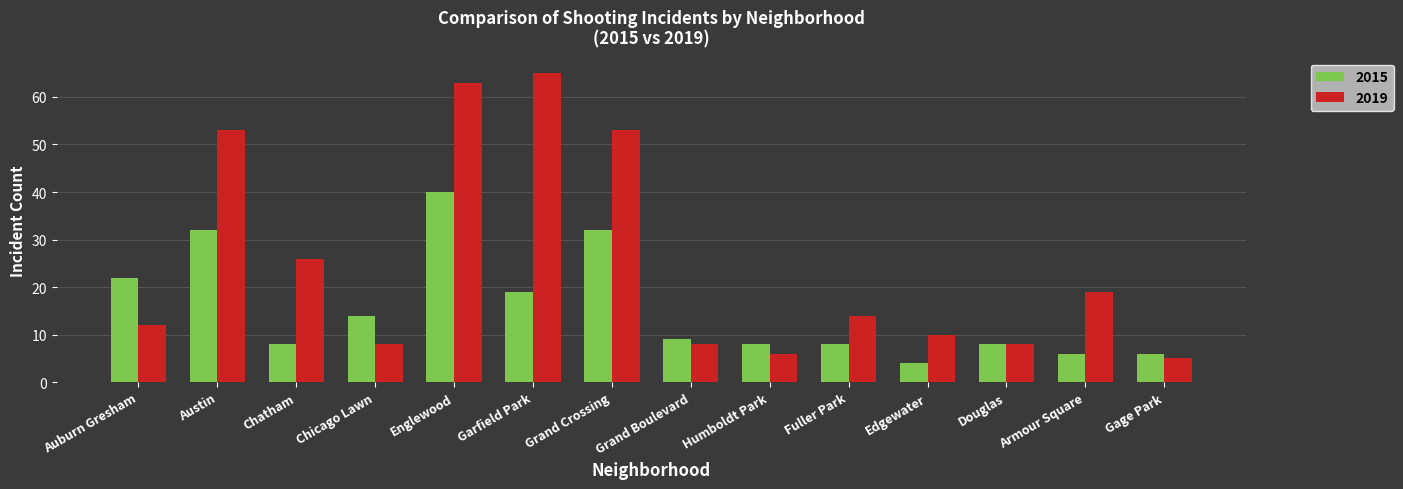

What is the difference between the second highest and minimum values in the 2015 series?

28